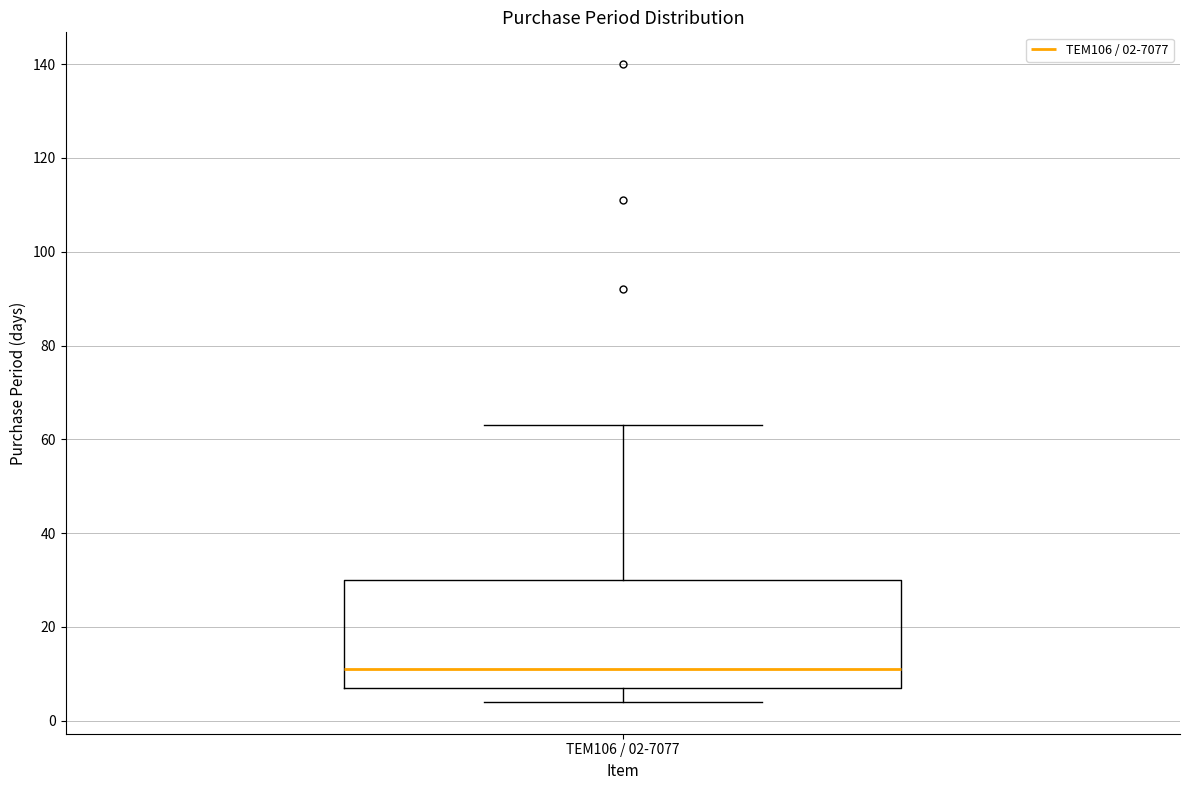

Transcribe this box plot: give where the median line is, the range the box spans, and where the two whiskers end, as read against the y-axis. The values are not printed on the chart, so give them approximately, as read against the axis.

median 12, box 8 to 30, whiskers 4 to 64